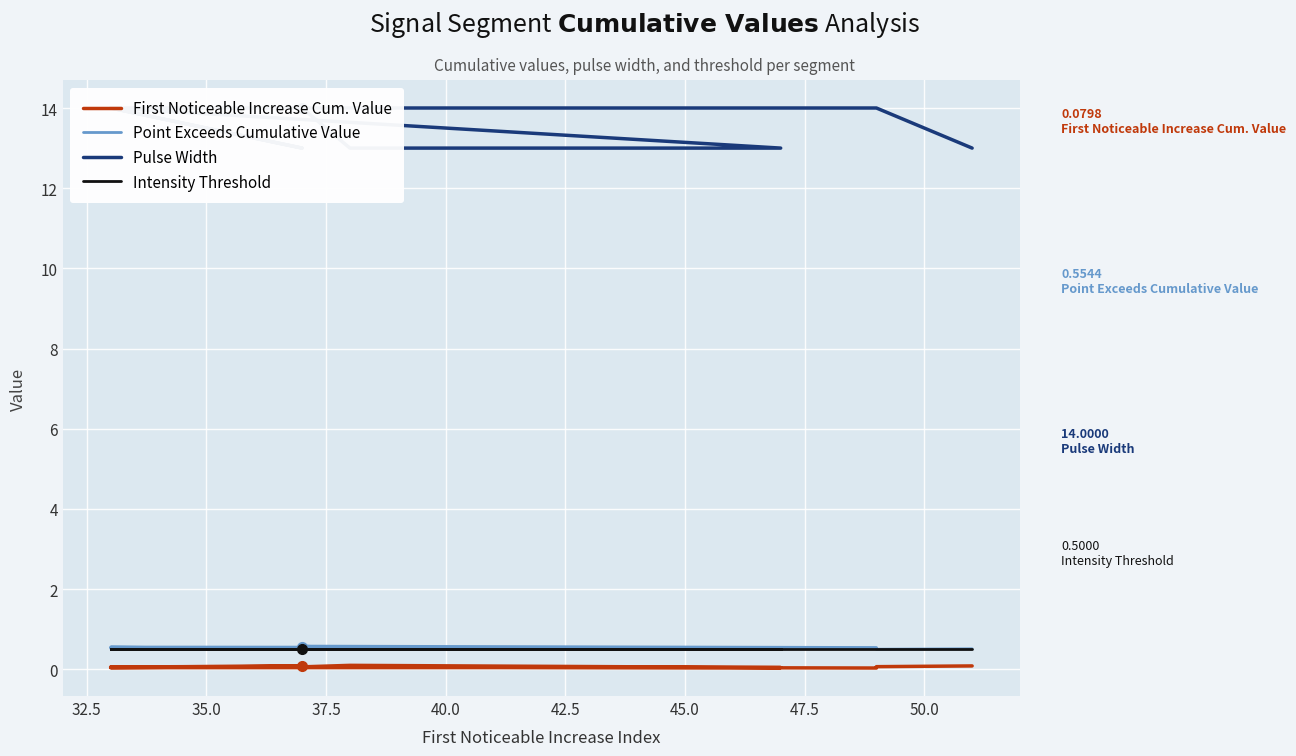

Is it true that Pulse Width equals 13.0 at 42.5?

True